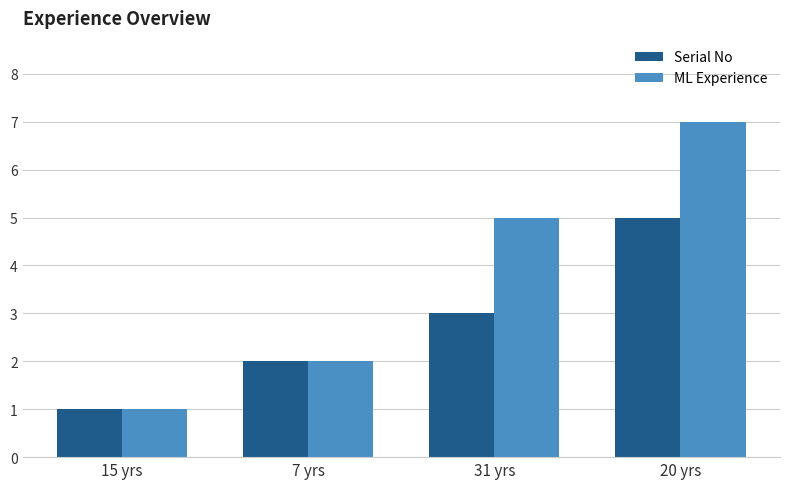

Reading right to left, list all the values displayed in this chart.

Serial No: 20 yrs=5	31 yrs=3	7 yrs=2	15 yrs=1
ML Experience: 20 yrs=7	31 yrs=5	7 yrs=2	15 yrs=1